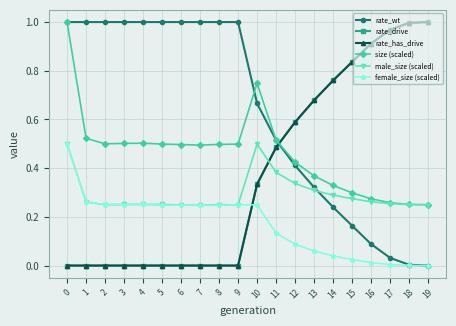

Which series changed the most between 0 and 8?

size (scaled)